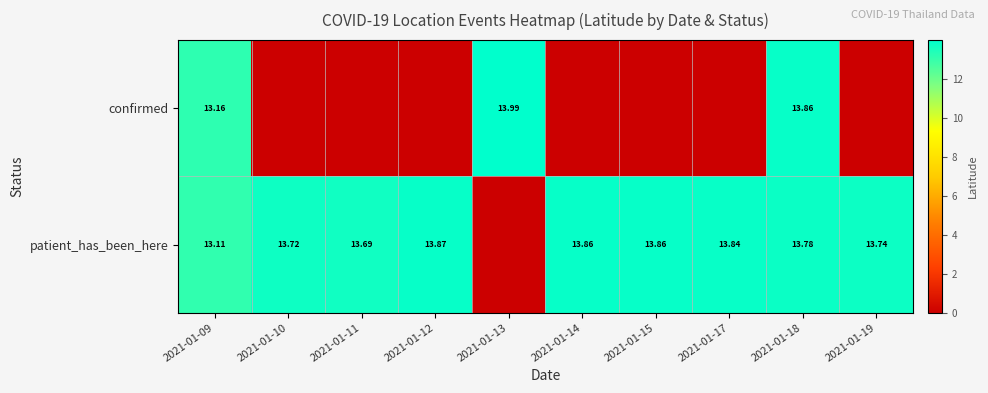

Rank the series at 2021-01-09 from highest to lowest value.

confirmed, patient_has_been_here